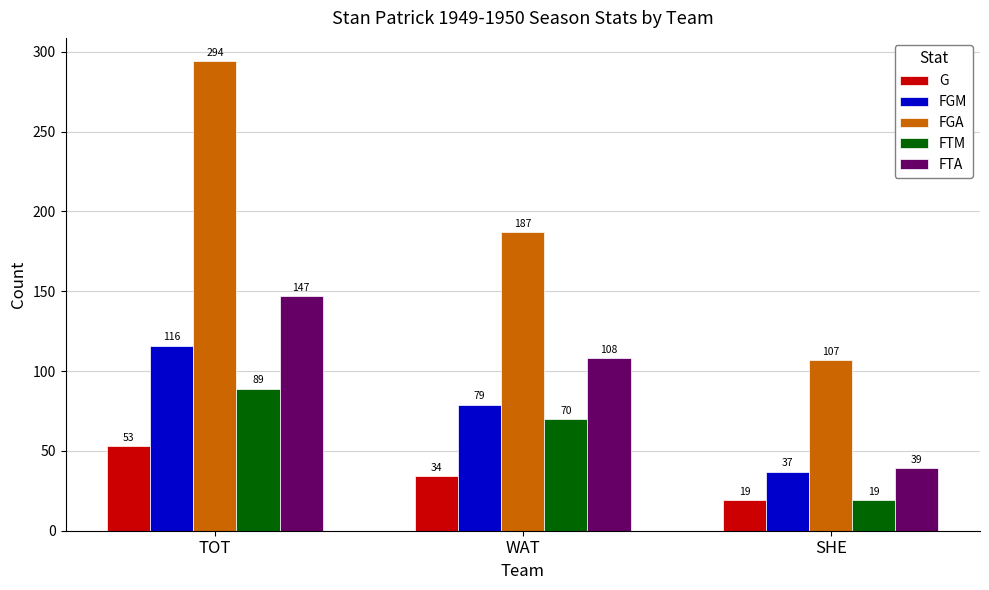

Is it true that G equals 19 at SHE?

True